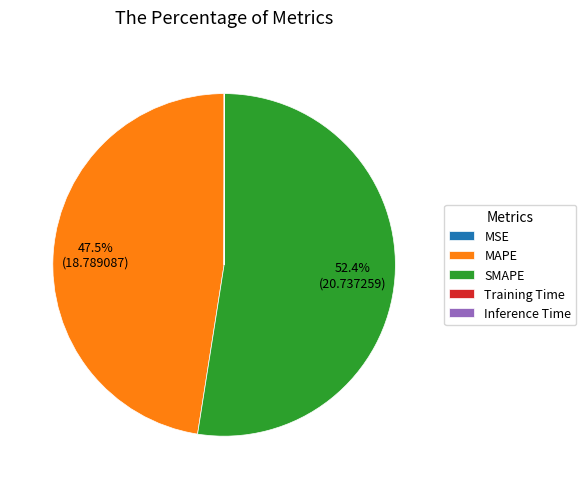

Which slice represents more than half of the pie?

SMAPE